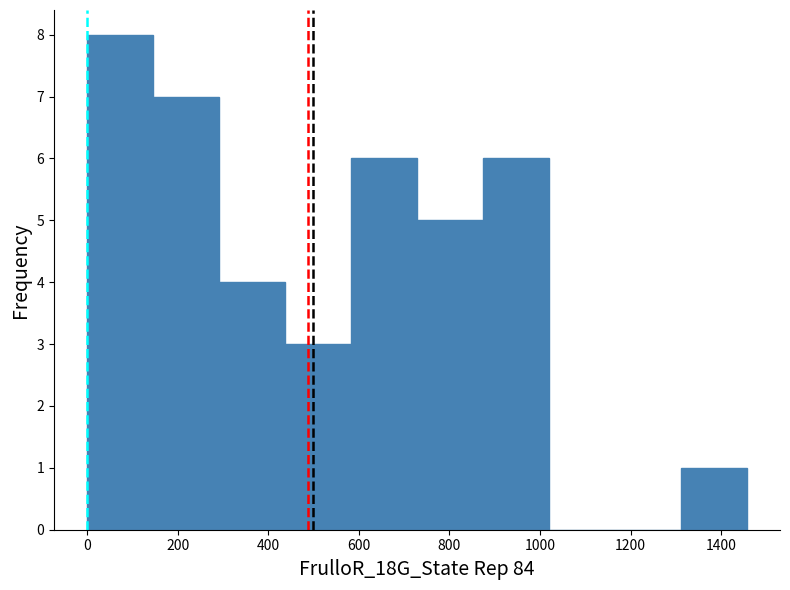

What is the height of the bar covering 1320 to 1460 on the x-axis? Neither the bar edges nor the heights are printed on the chart, so give them approximately, as read against the axes.

1